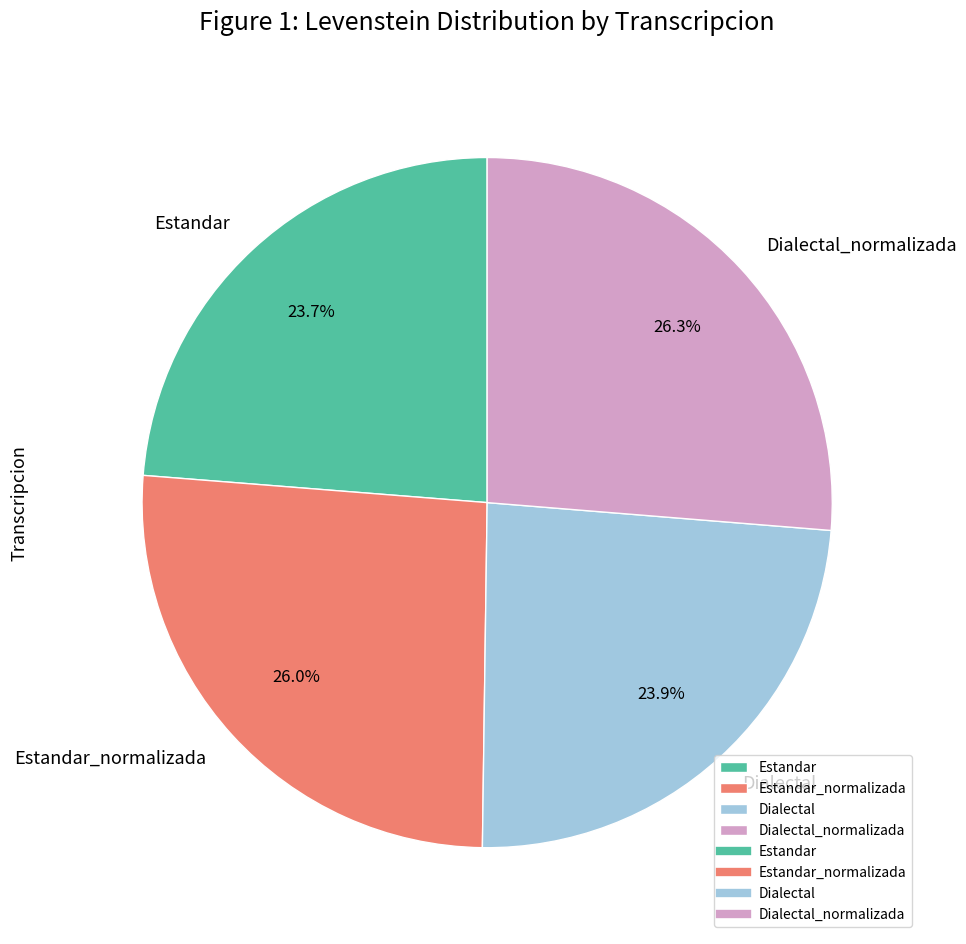

To the nearest percent, what portion does Dialectal_normalizada represent?

26%